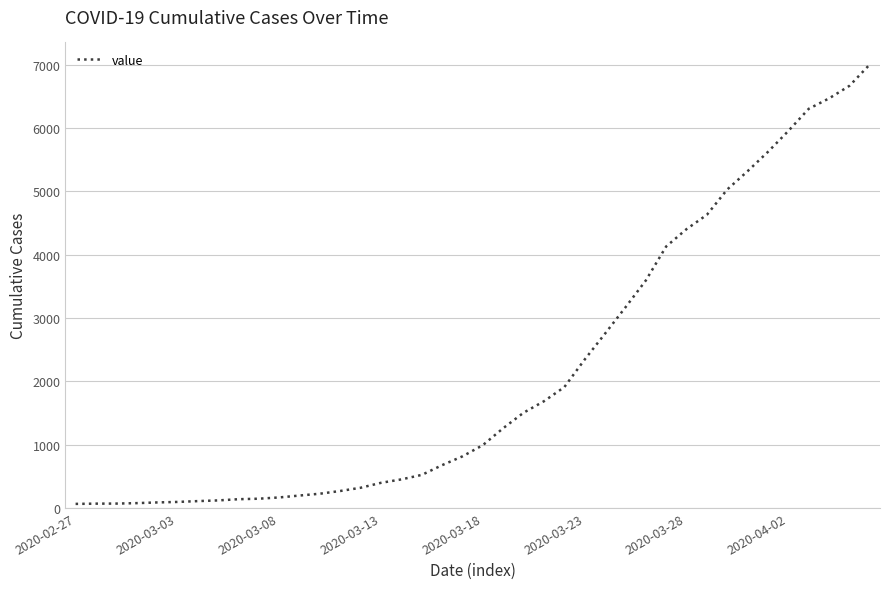

What is the greatest value displayed?

7002